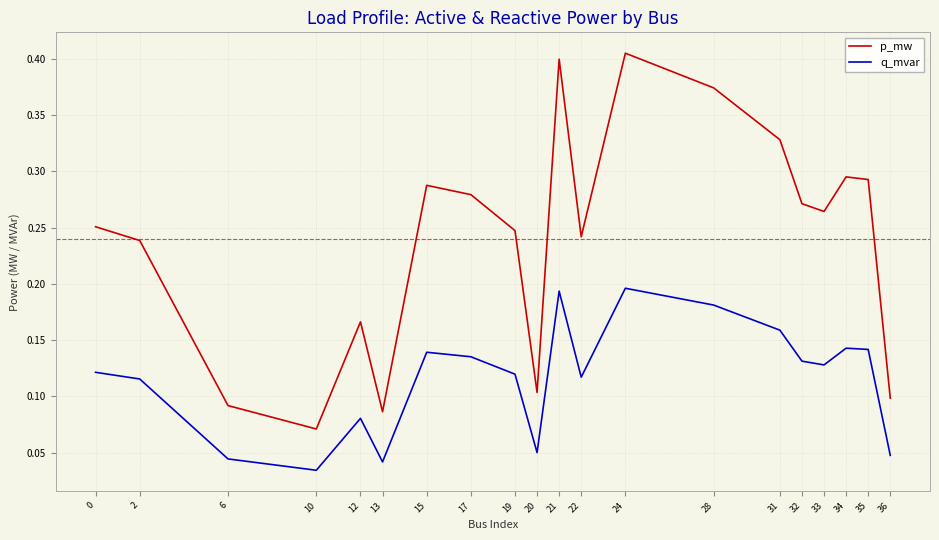

List the series in order of their overall mean, highest first.

p_mw, q_mvar